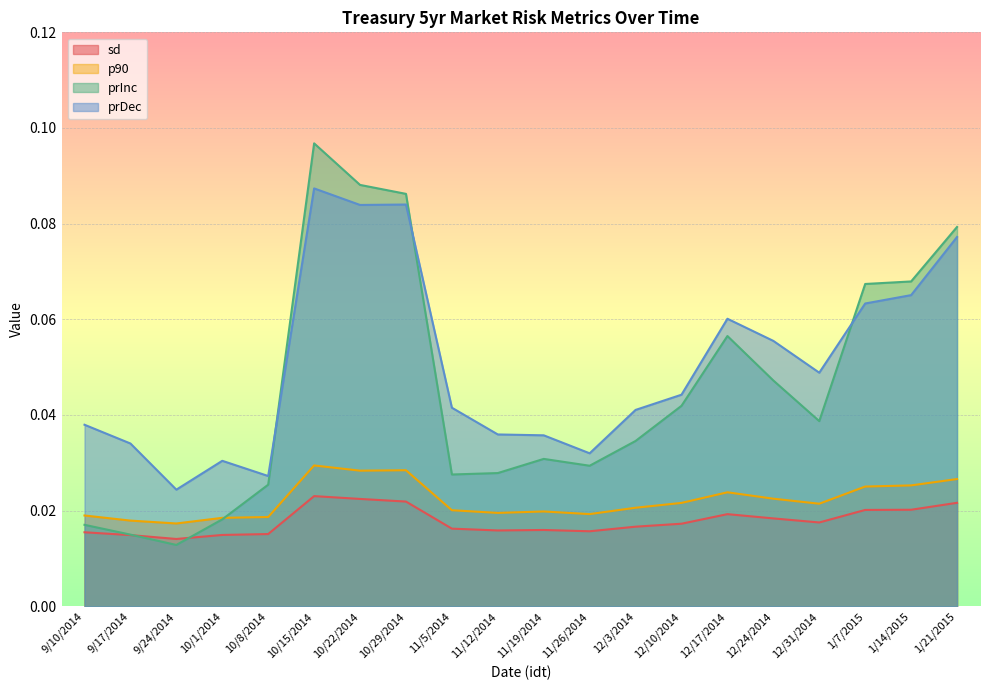

What are all the series names shown in the legend?

sd, p90, prInc, prDec